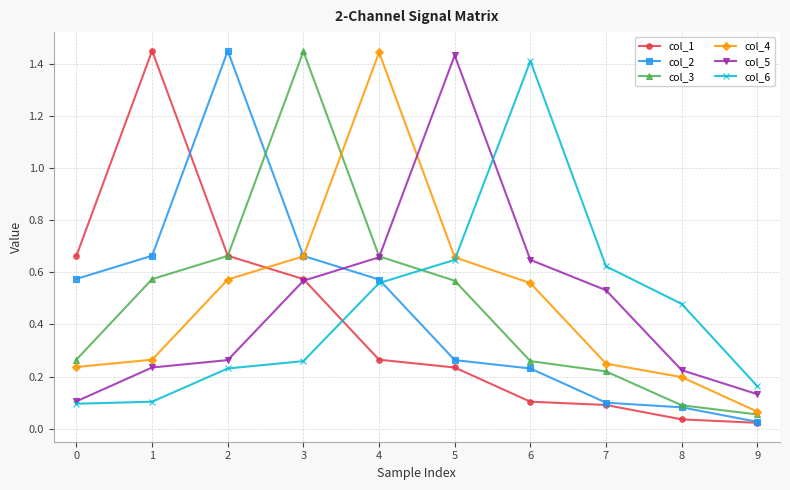

At how many categories does at least one series exceed 1?

6